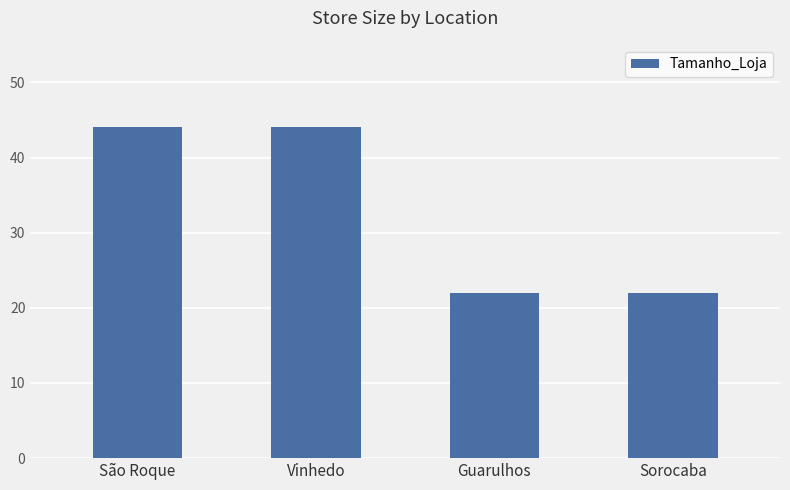

Between Guarulhos and Vinhedo, which is larger?

Vinhedo